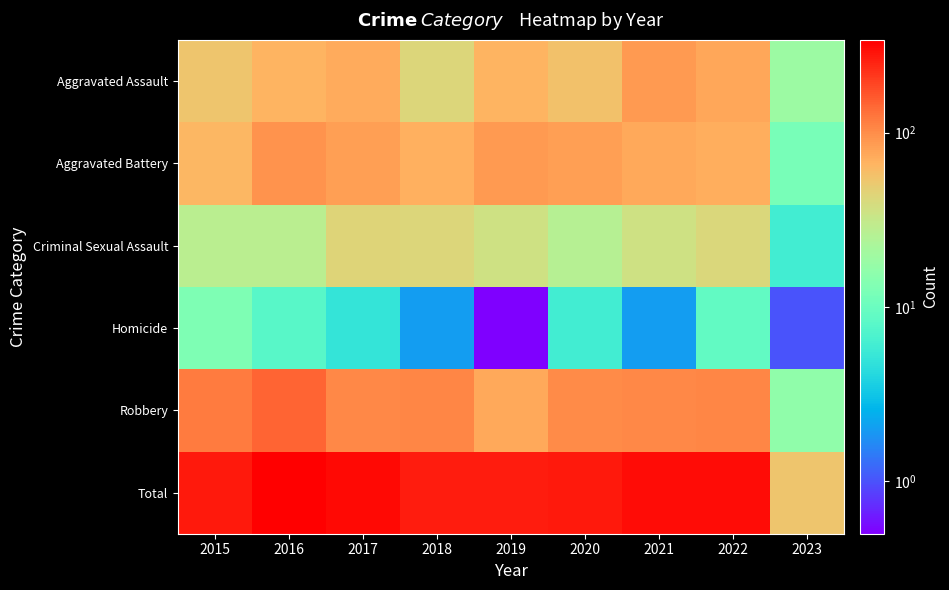

At which category is the sum across all series the highest?

2016